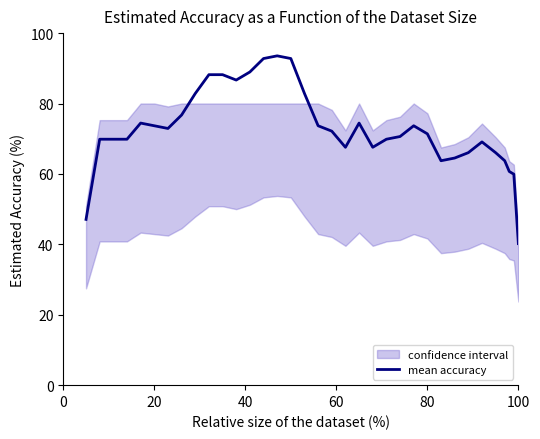

How many interior local valleys (lower than both neighbors) does the data have?

6